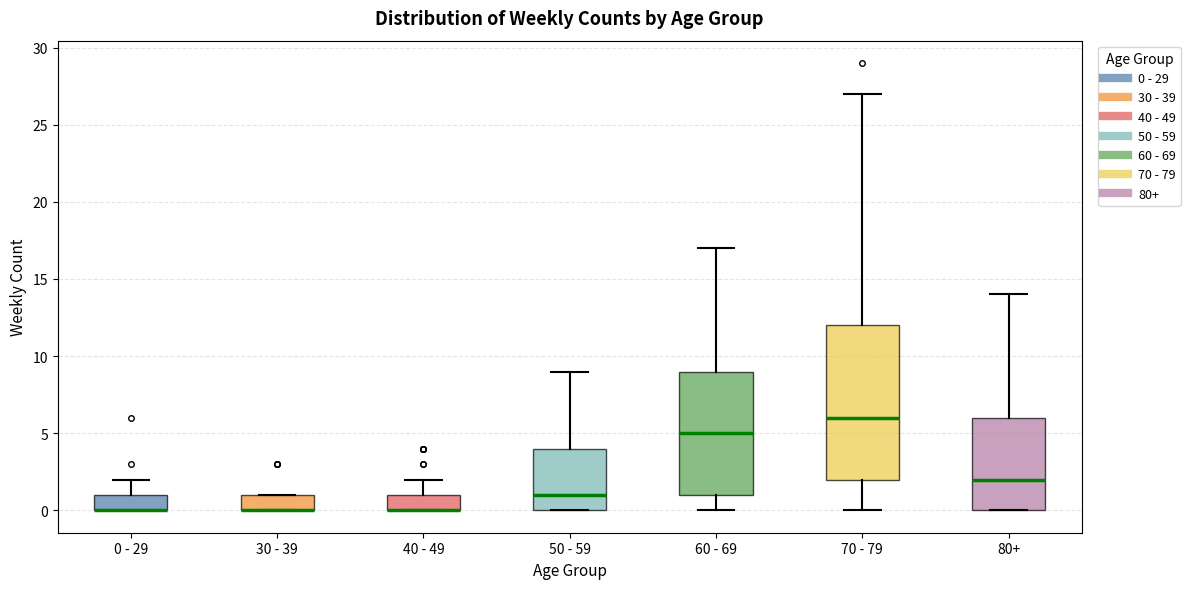

Reading left to right, read every box against the y-axis: the position of its median line, the range the box covers, and the ends of its whiskers. The values are not printed on the chart, so give them approximately, as read against the axis.

0 - 29: median 0 (drawn on the box's lower edge), box 0 to 1, whiskers 0 to 2
30 - 39: median 0 (drawn on the box's lower edge), box 0 to 1, whiskers 0 to 1
40 - 49: median 0 (drawn on the box's lower edge), box 0 to 1, whiskers 0 to 2
50 - 59: median 1, box 0 to 4, whiskers 0 to 9
60 - 69: median 5, box 1 to 9, whiskers 0 to 17
70 - 79: median 6, box 2 to 12, whiskers 0 to 27
80+: median 2, box 0 to 6, whiskers 0 to 14